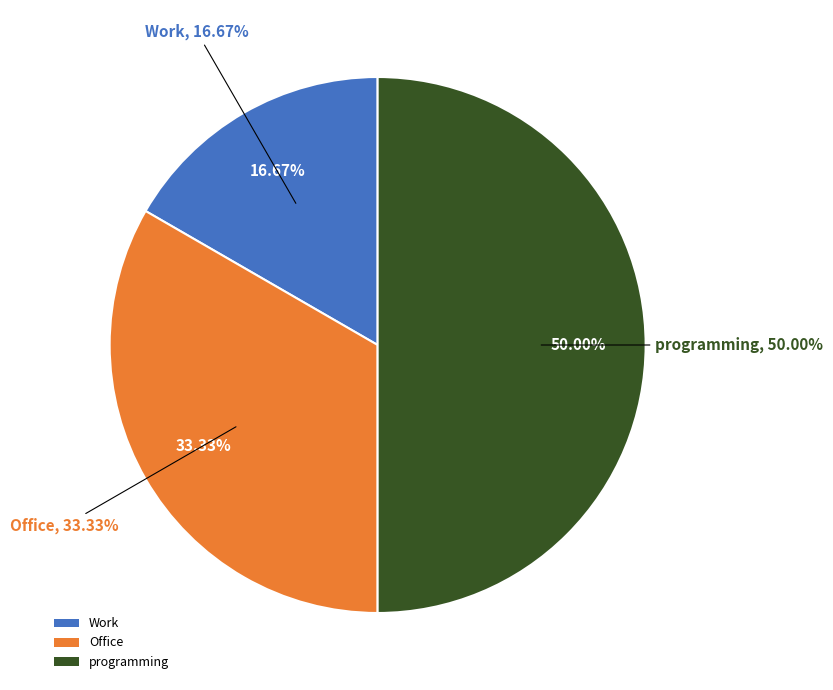

To the nearest percent, what is the difference between the largest and smallest slice percentages?

33%